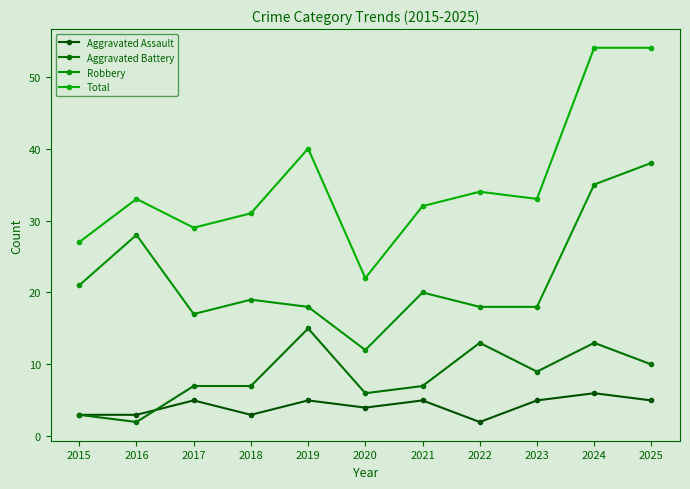

Does the chart have visible grid lines?

No